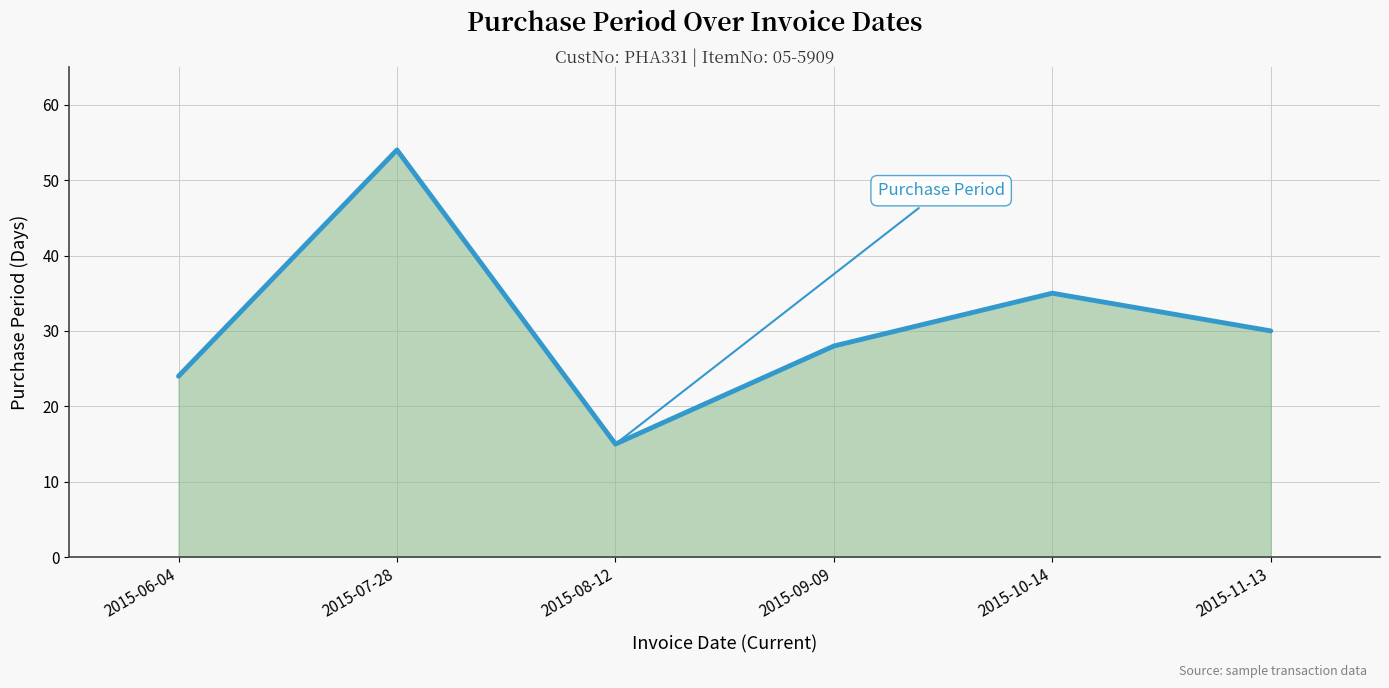

Reading right to left, extract all data points from this chart.

2015-11-13=30	2015-10-14=35	2015-09-09=28	2015-08-12=15	2015-07-28=54	2015-06-04=24